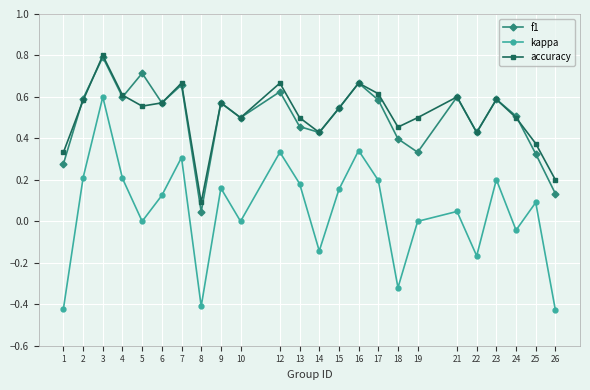

At which category does kappa reach its first local peak?

3